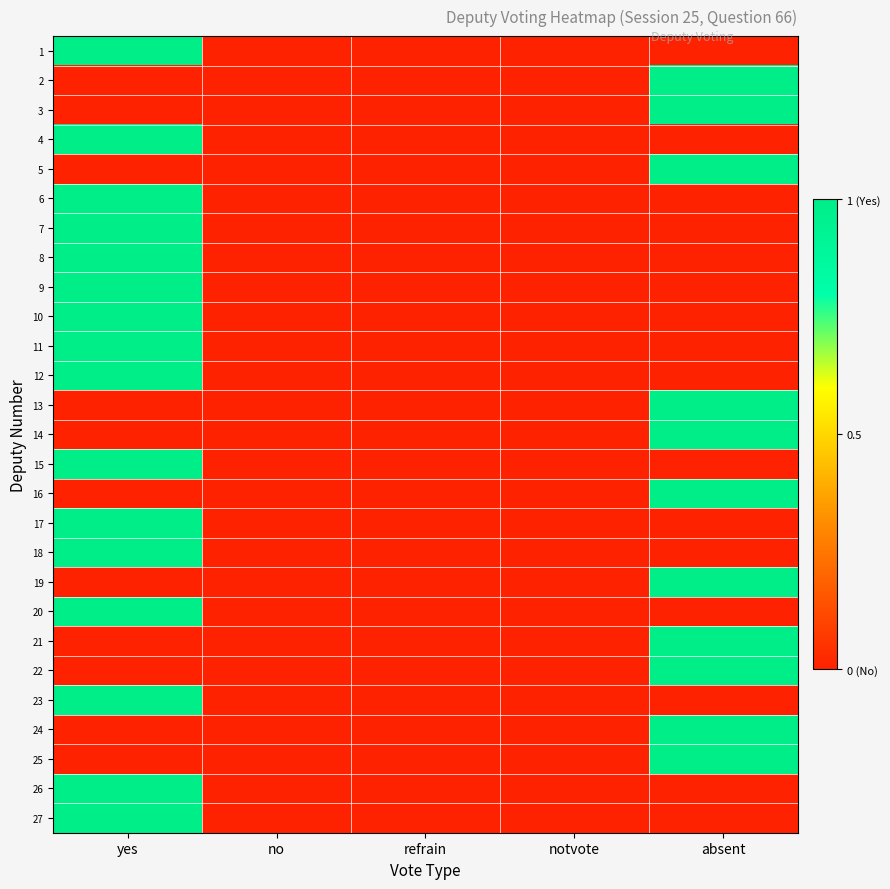

Rank the series by their maximum value, from highest to lowest.

1, 2, 3, 4, 5, 6, 7, 8, 9, 10, 11, 12, 13, 14, 15, 16, 17, 18, 19, 20, 21, 22, 23, 24, 25, 26, 27